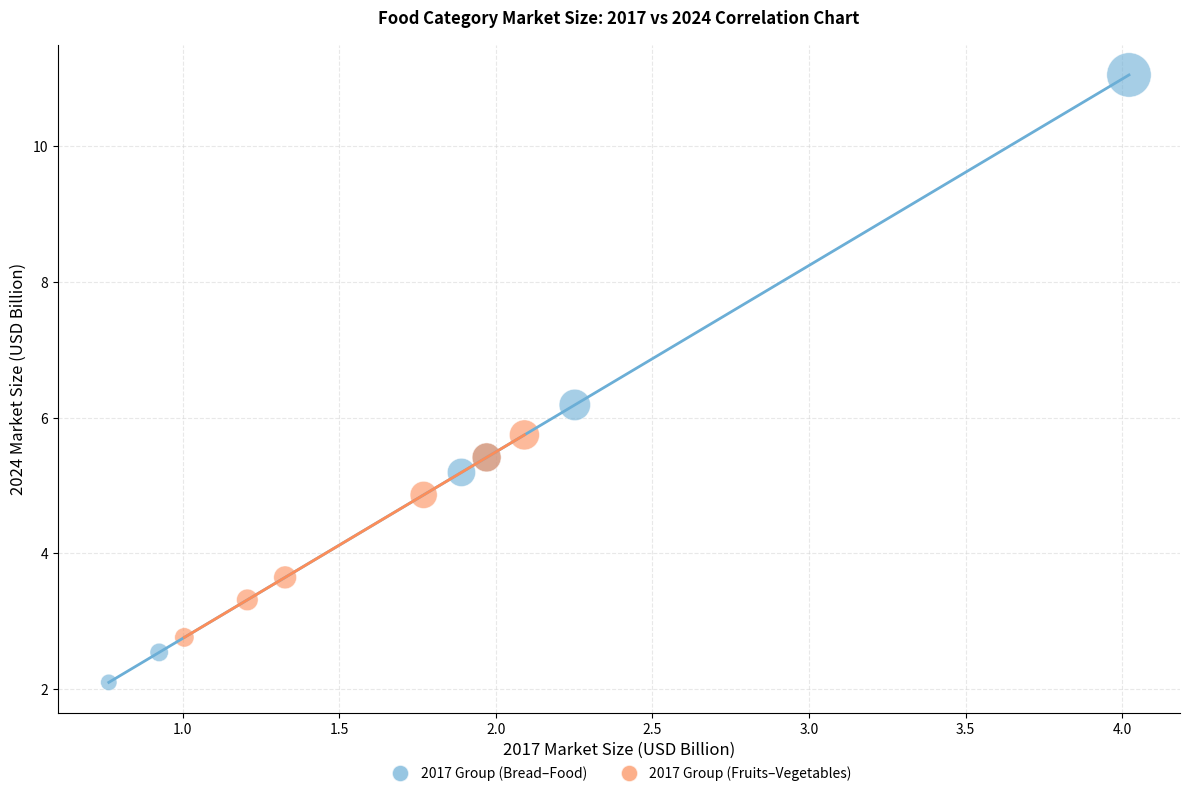

Which series contains the highest Y value?

2017 Group (Bread–Food)